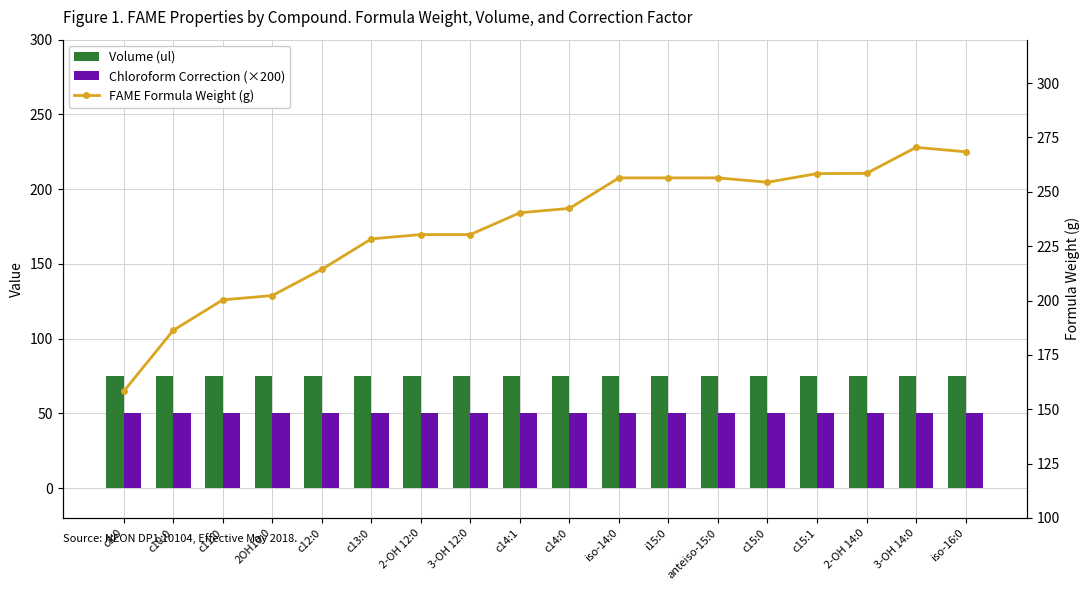

What is the approximate value of Volume (ul) at c8:0?

75.0